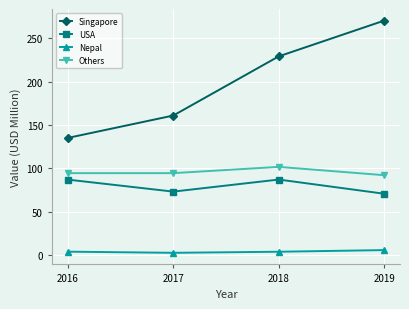

What is the total value across all series at 2016?

321.0